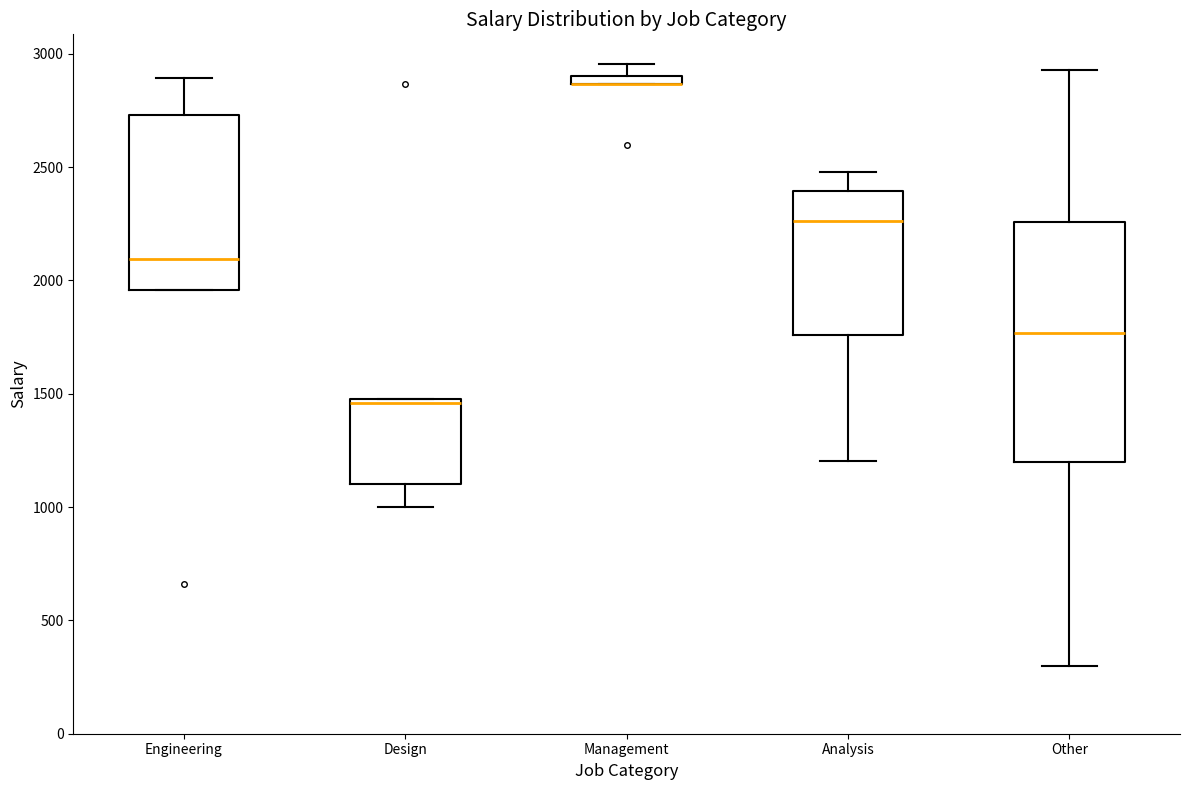

Comparing the boxes themselves (not the whiskers), which one is the tallest?

Other